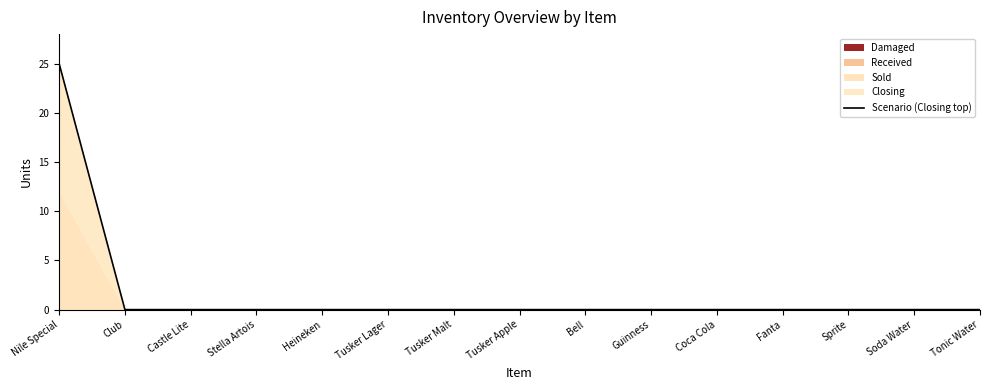

Which has a higher value, Tusker Lager or Nile Special?

Nile Special